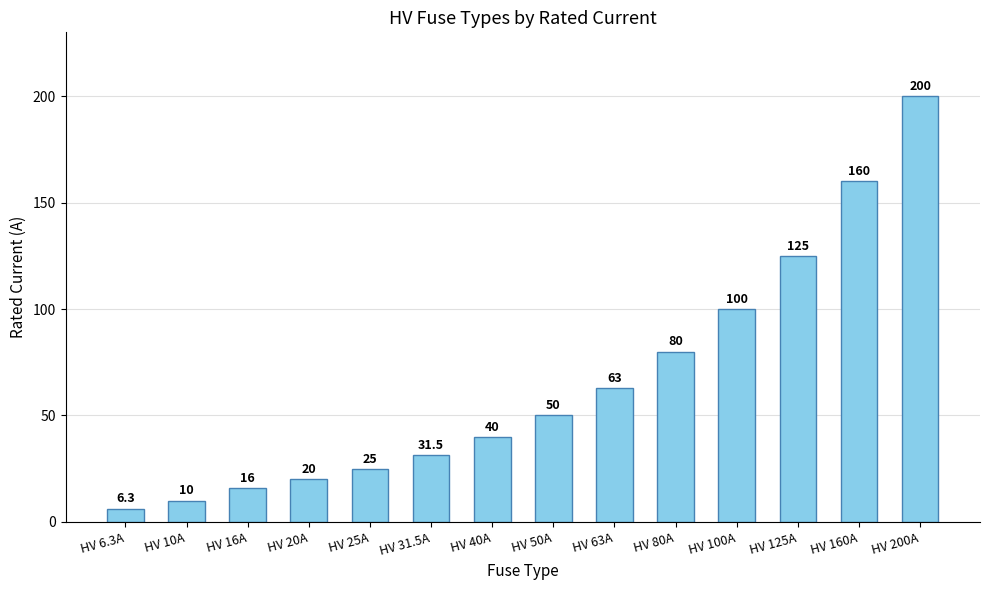

Rank the categories by value from lowest to highest.

HV 6.3A, HV 10A, HV 16A, HV 20A, HV 25A, HV 31.5A, HV 40A, HV 50A, HV 63A, HV 80A, HV 100A, HV 125A, HV 160A, HV 200A